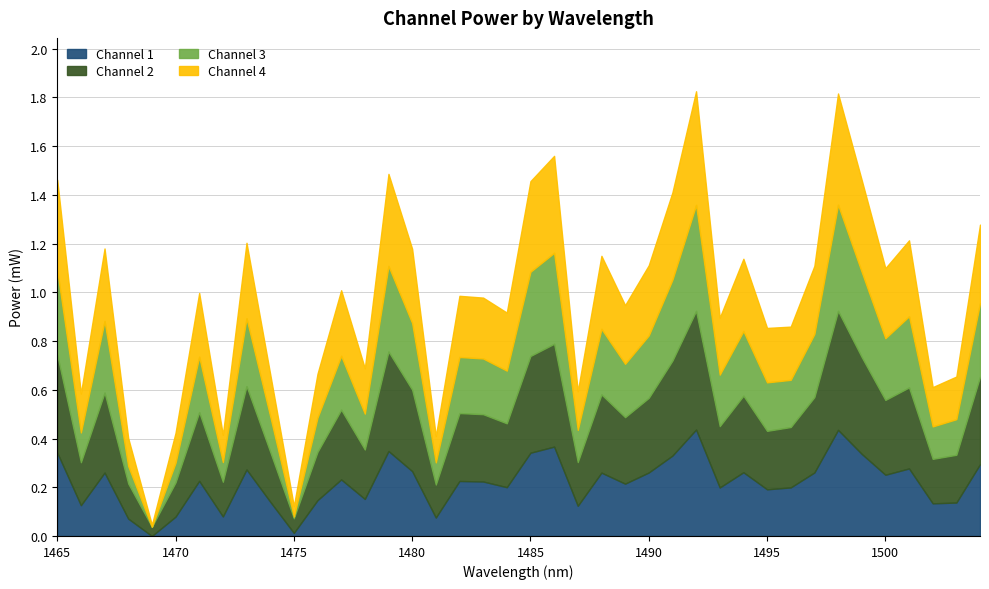

Where is the first local maximum for Channel 3?

1467